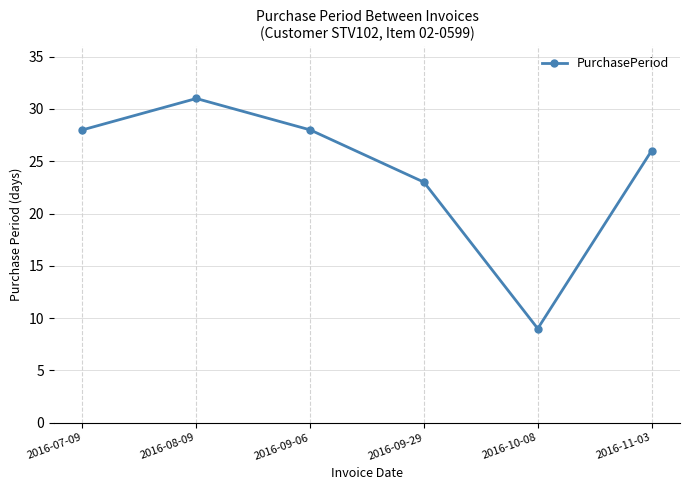

What position from the right is 2016-09-29?

3